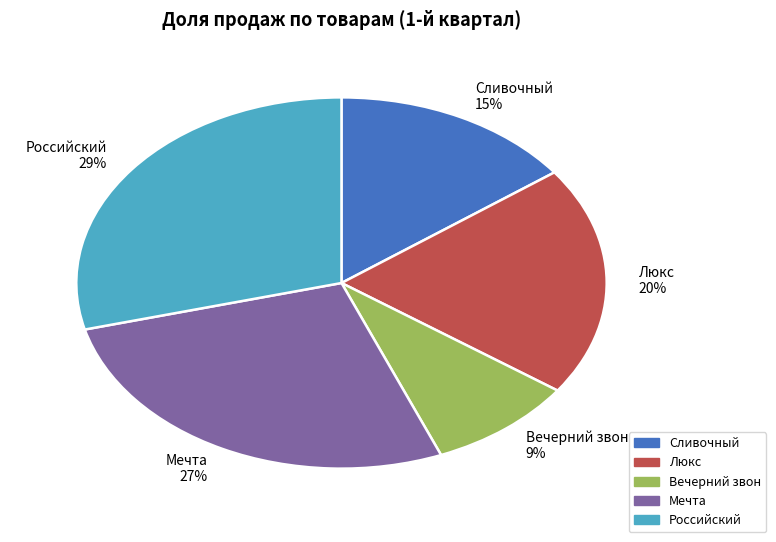

What percentage is the Мечта slice, to the nearest percent?

27%